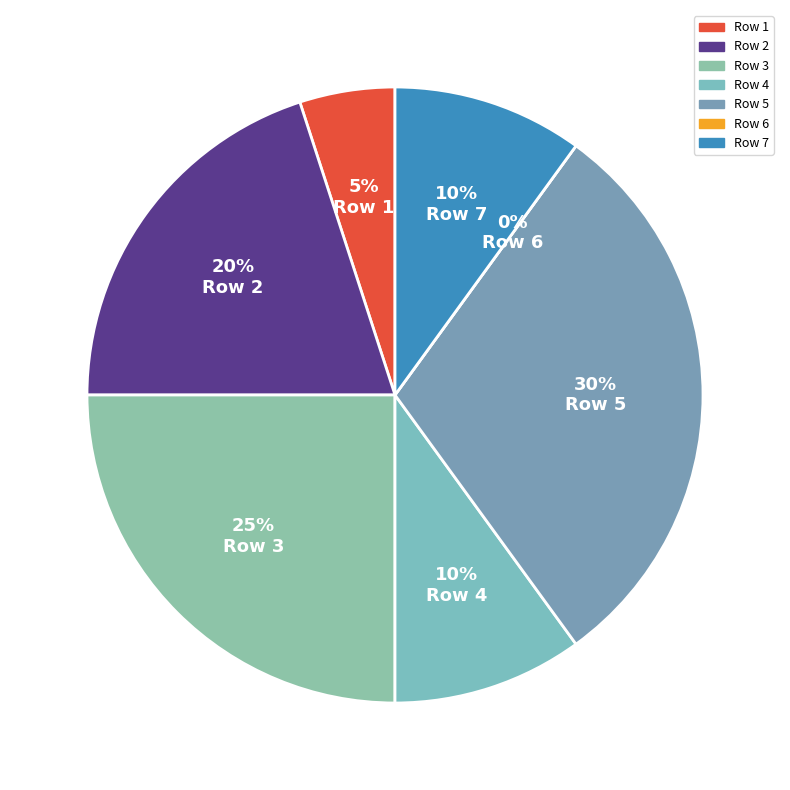

What percentage do 4 and 2 together represent?

30.0%